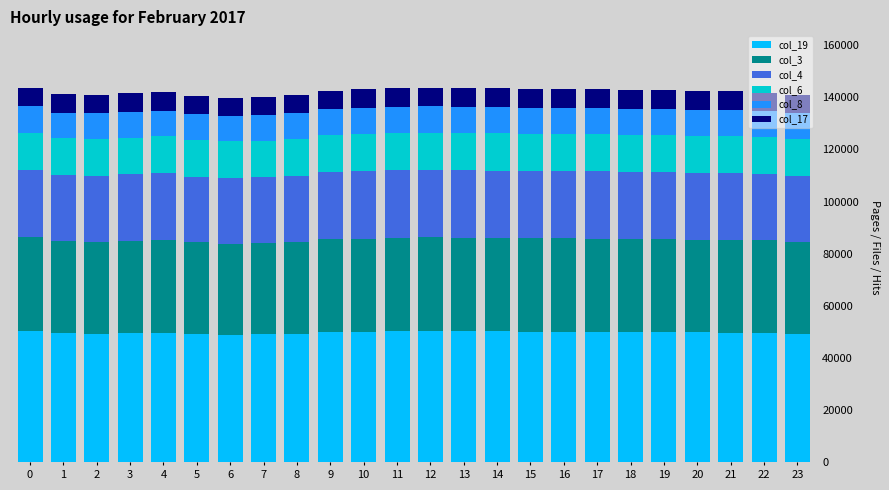

What is the total value across all series at 16?

143100.0